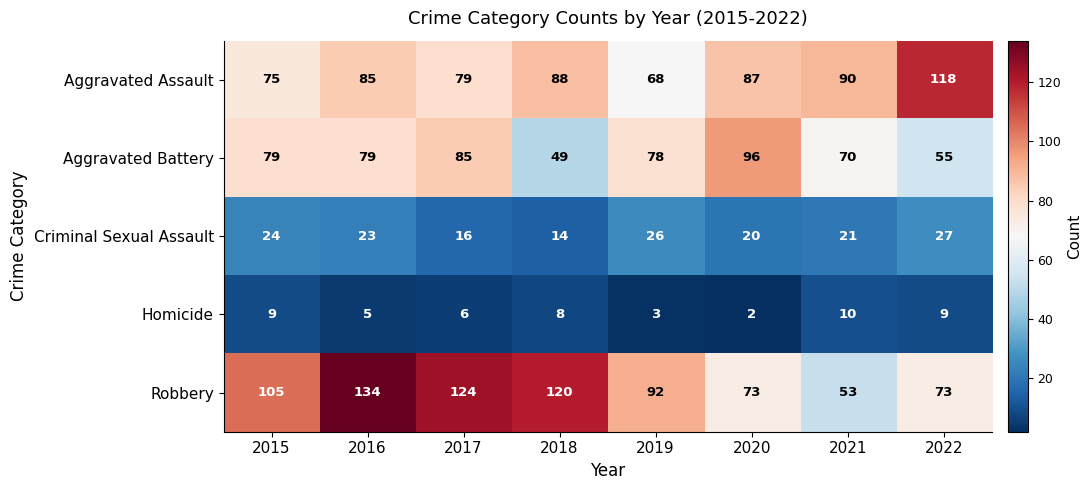

Is it true that Homicide equals 5 at 2016?

True